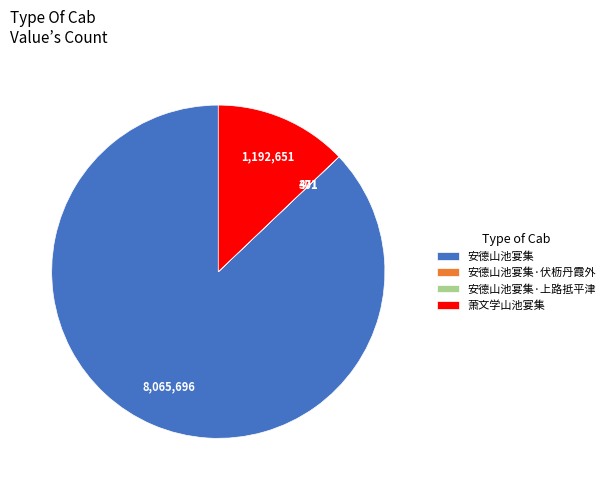

Which has a higher value, 安德山池宴集 or 萧文学山池宴集?

安德山池宴集